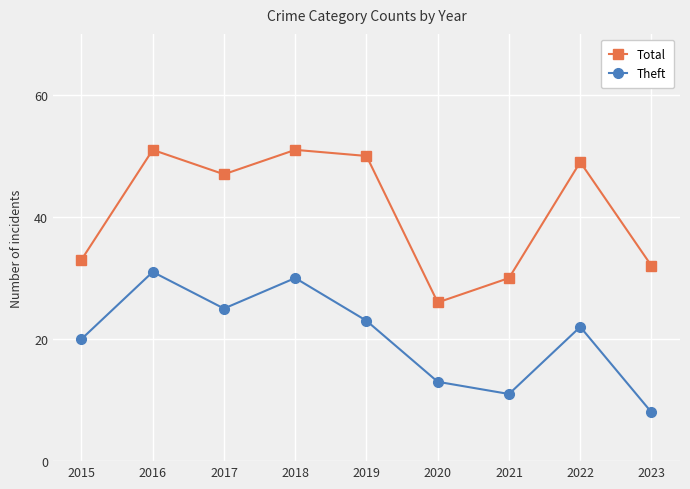

The value of Total at 2022 is 49. True or false?

True